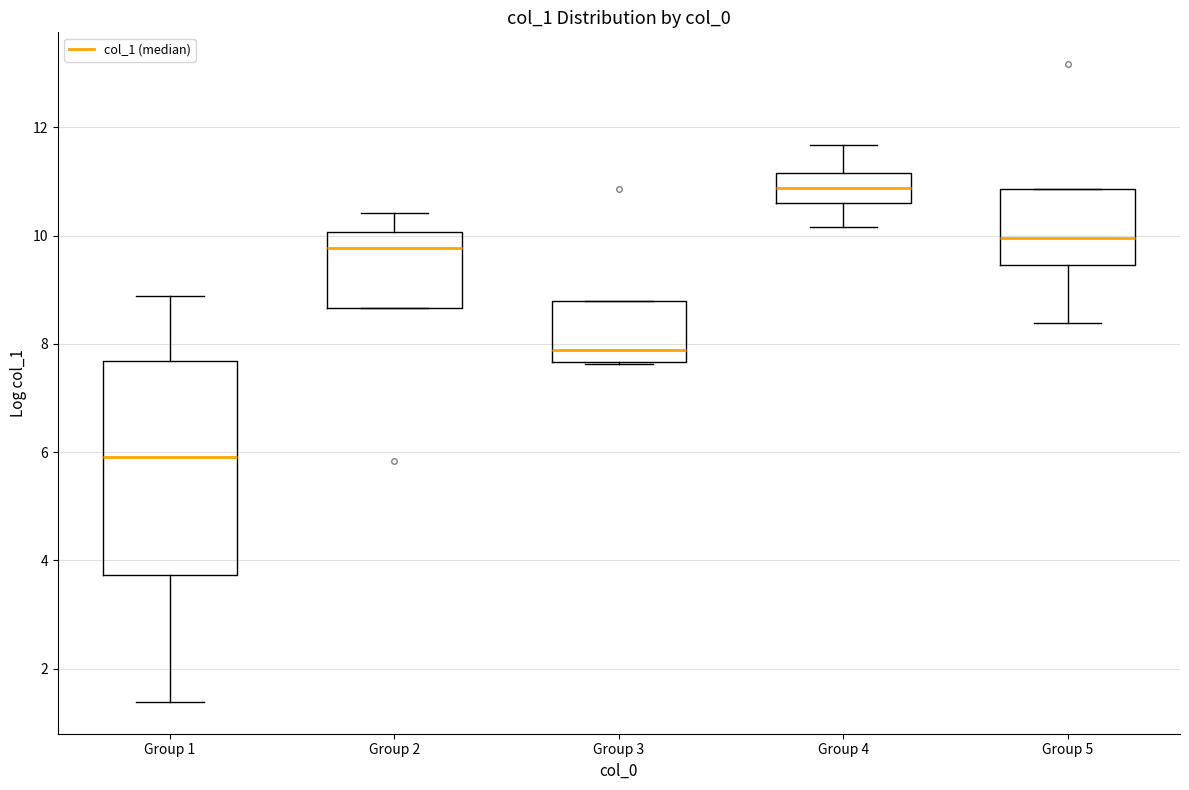

Which box has the lowest median line?

Group 1